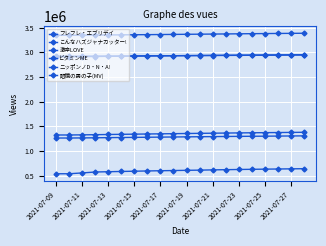

Rank the series by their maximum value, from lowest to highest.

フレフレ・エブリデイ, 激辛LOVE, こんなハズジャナカッター!, ニッポンノD・N・A!, ビタミンME, 眼鏡の男の子(MV)